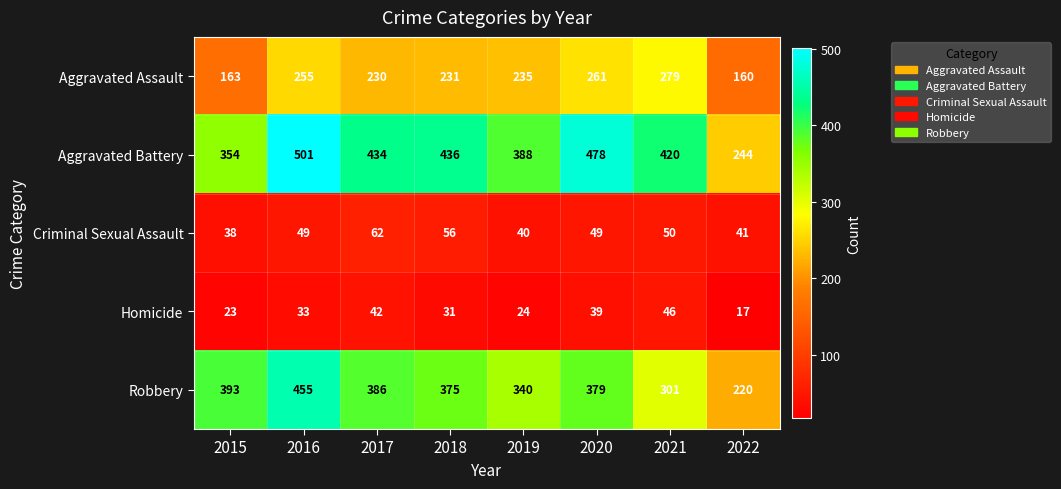

What value does the Homicide series have at 2022, to the nearest 10?

20